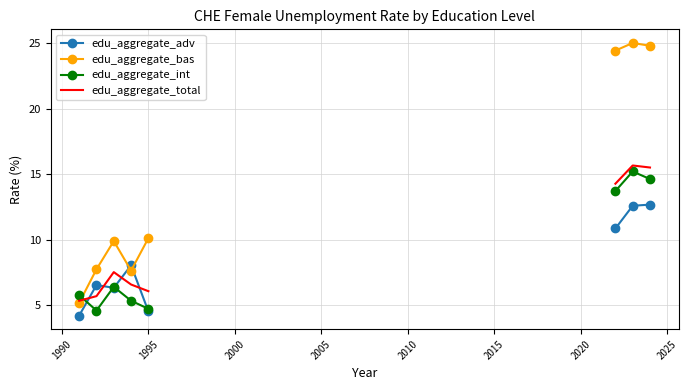

The value of edu_aggregate_adv at 1990 is 4.3. True or false?

False